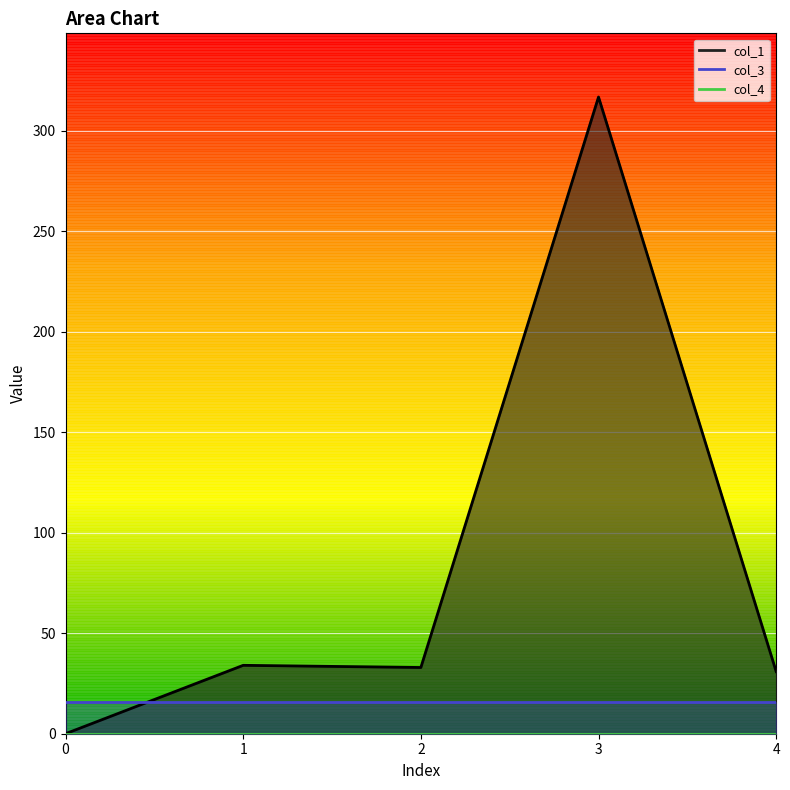

Reading left to right, list all the values displayed in this chart.

col_1: 0.0	34.0	33.0	316.9	30.9
col_3: 16.0	16.0	16.0	16.0	16.0
col_4: 0.0	0.0	0.0	0.0	0.0